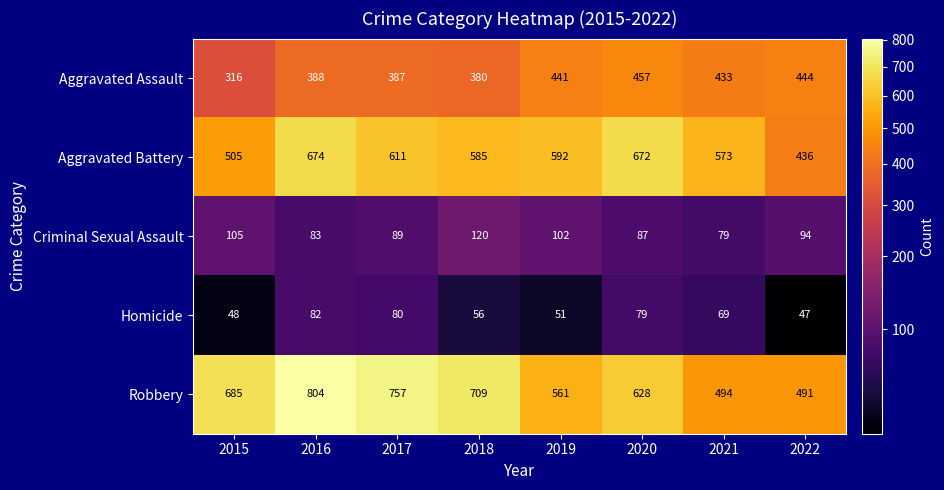

What is the total value across all series at 2015?

1659